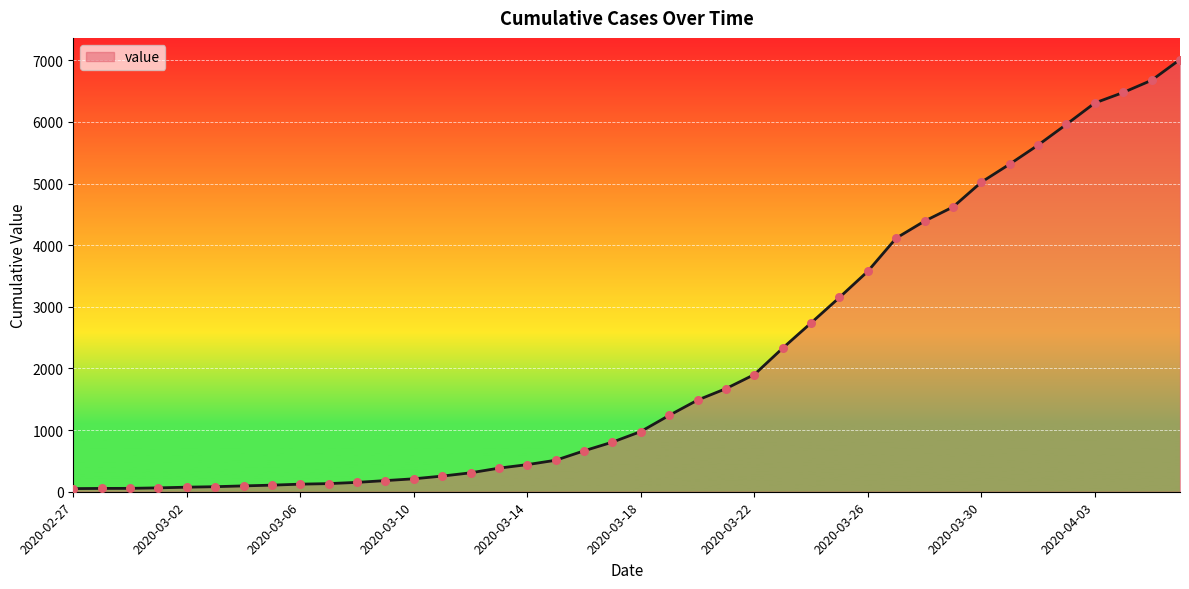

What is the difference between the maximum and minimum values?

6961